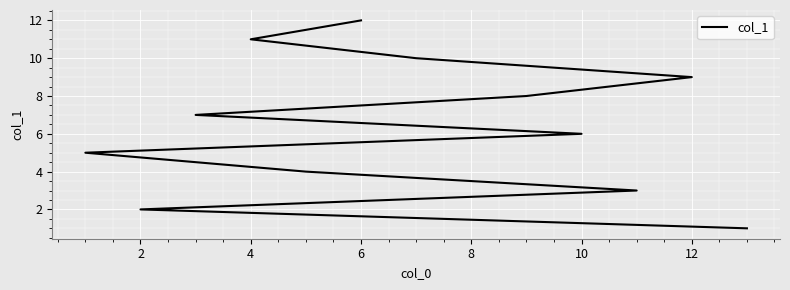

How many categories are shown in the chart?

12